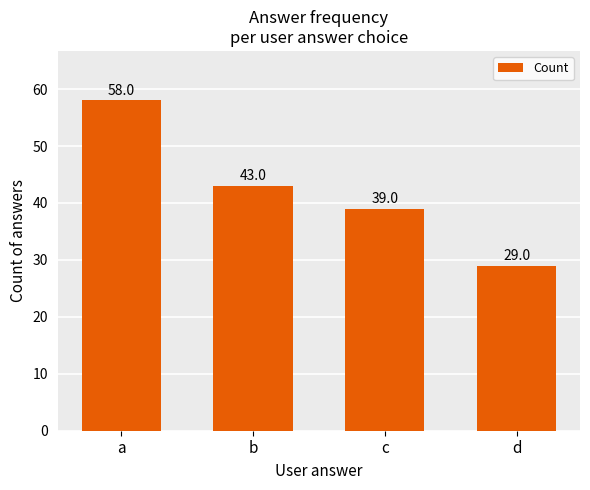

What is the greatest value displayed?

58